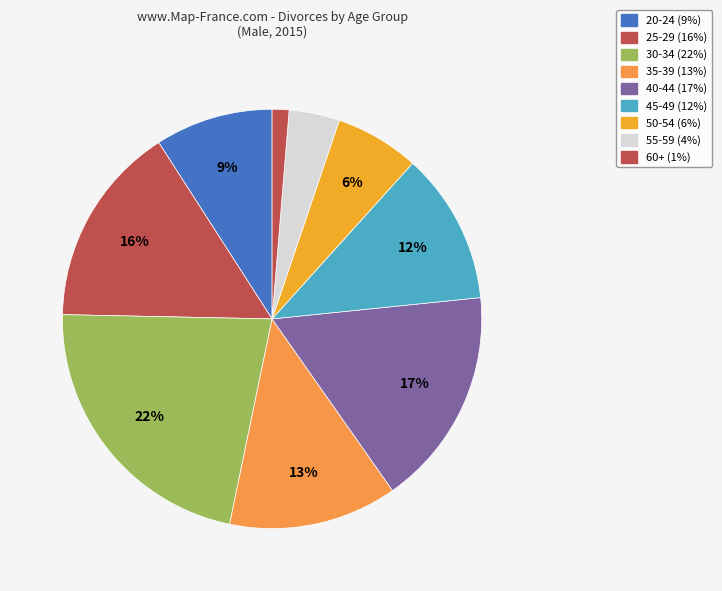

Which slice is the largest?

30-34